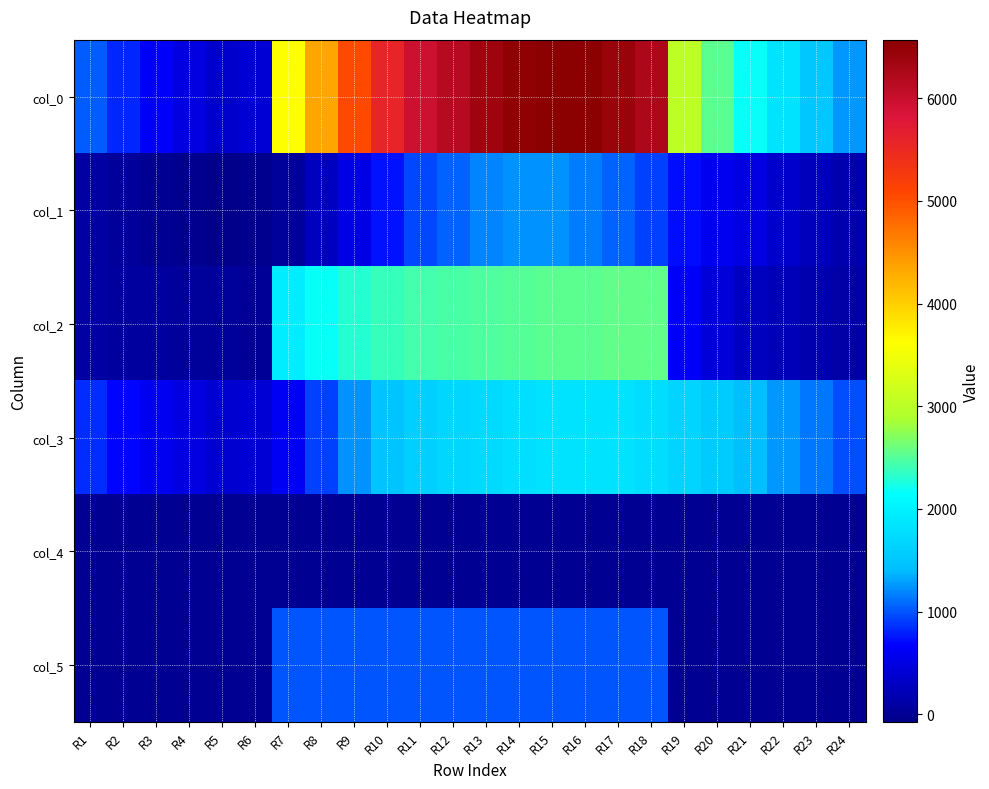

List the series in order of their peak value, highest first.

col_0, col_2, col_3, col_1, col_5, col_4